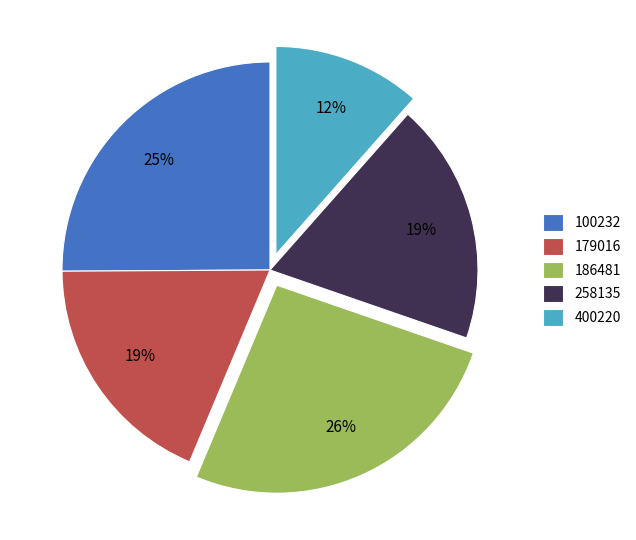

To the nearest percent, what is the combined percentage of 186481 and 258135?

45%